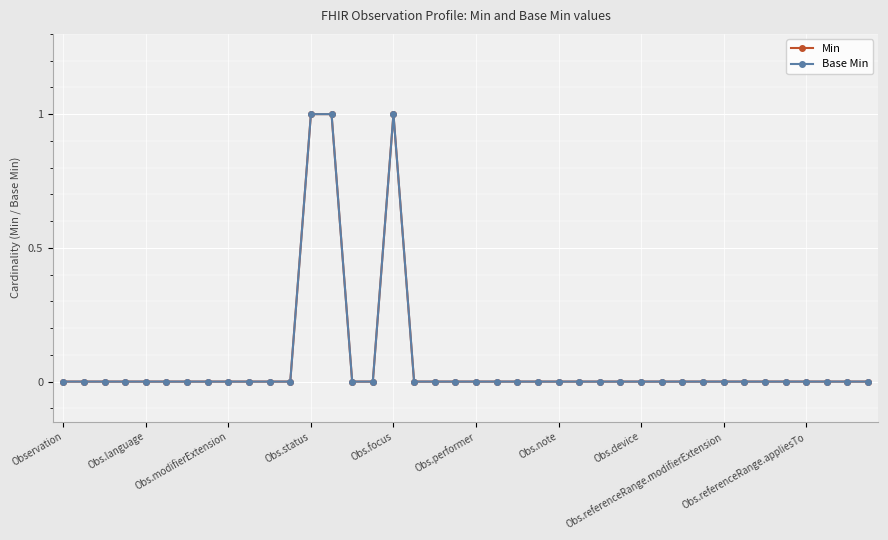

Rank the series by their maximum value, from lowest to highest.

Min, Base Min